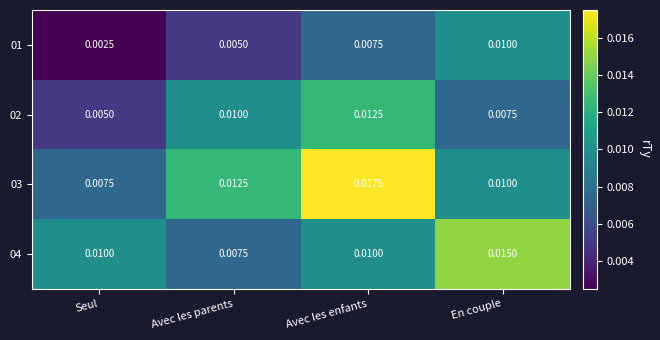

At which category is the sum across all series the highest?

Avec les enfants